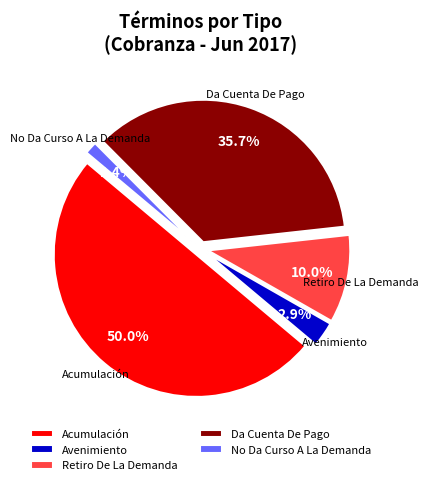

To the nearest percent, what portion does Avenimiento represent?

3%